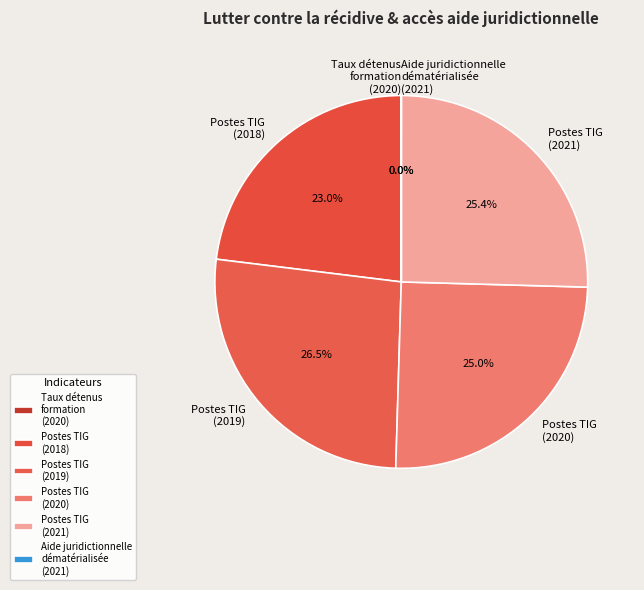

What portion of the pie excludes Postes TIG (2019)?

73.5%